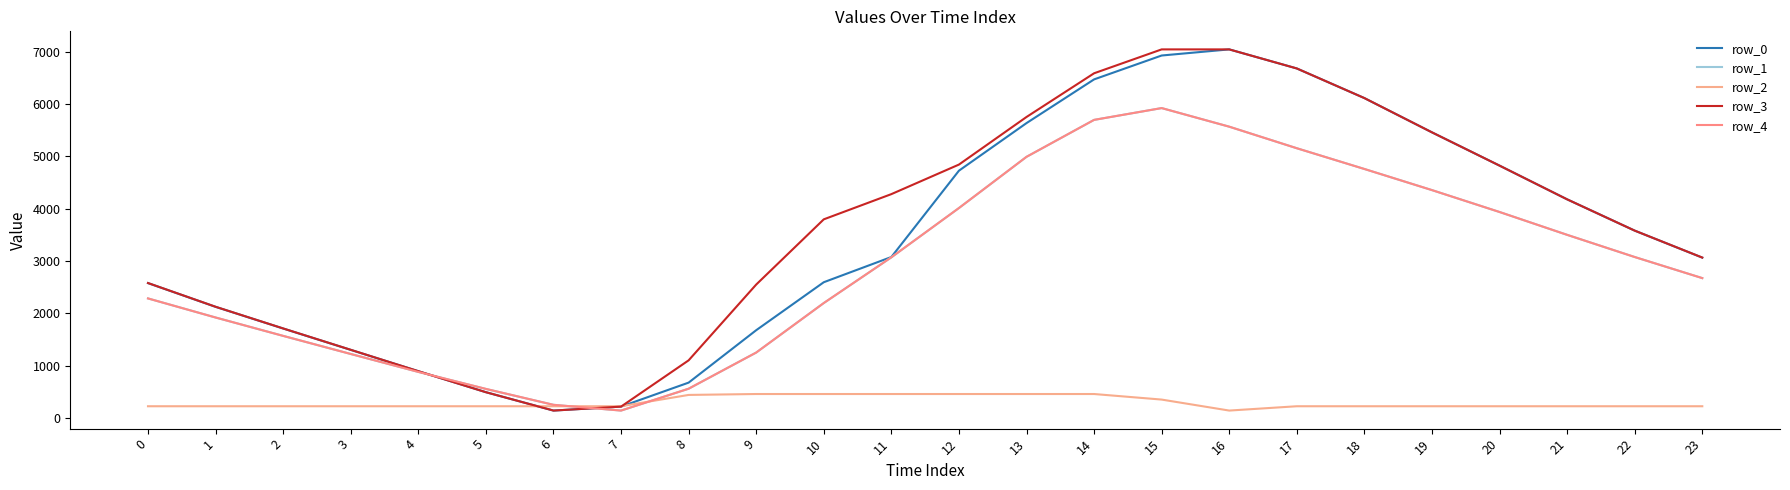

Is this an area chart (filled region under the line)?

No